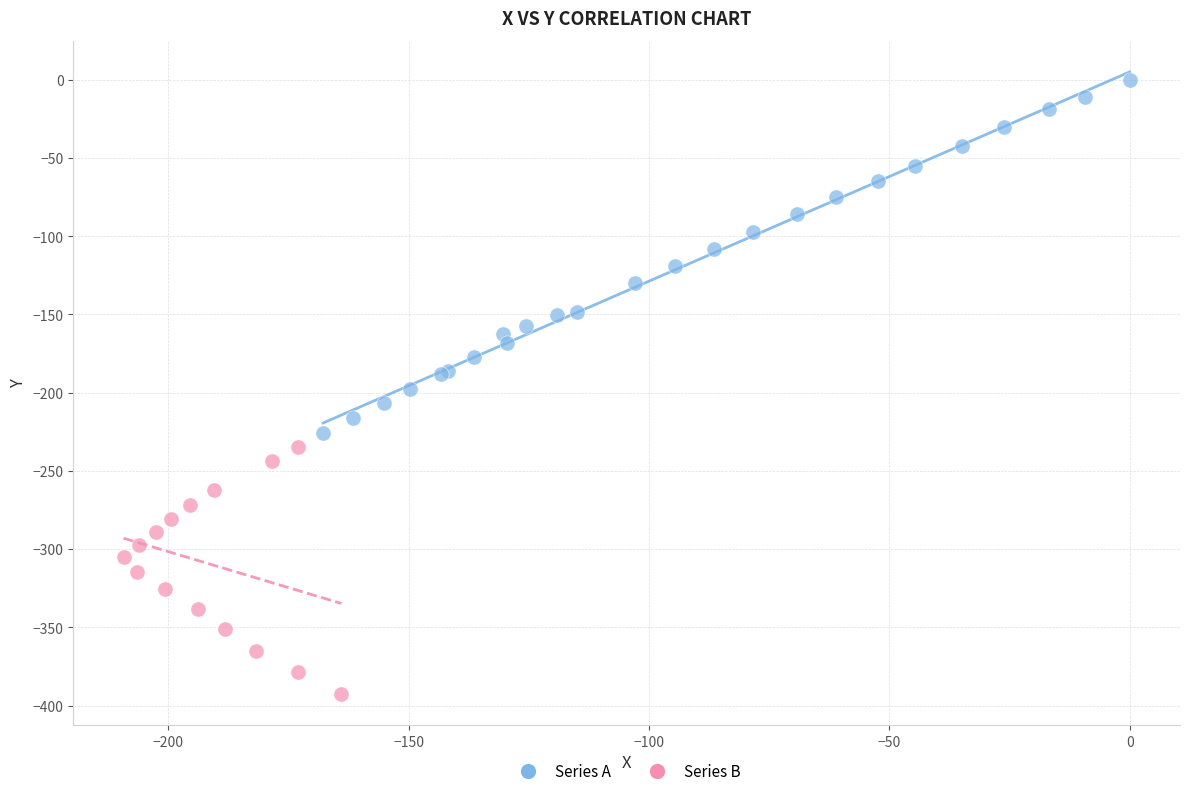

Which series contains the lowest Y value?

Series B